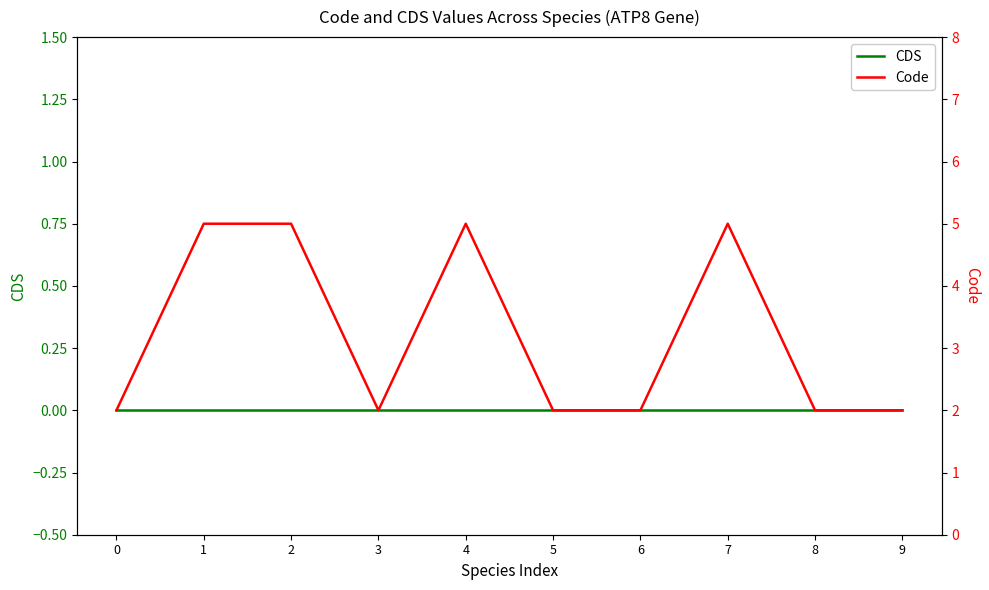

How many distinct data groups are displayed?

2